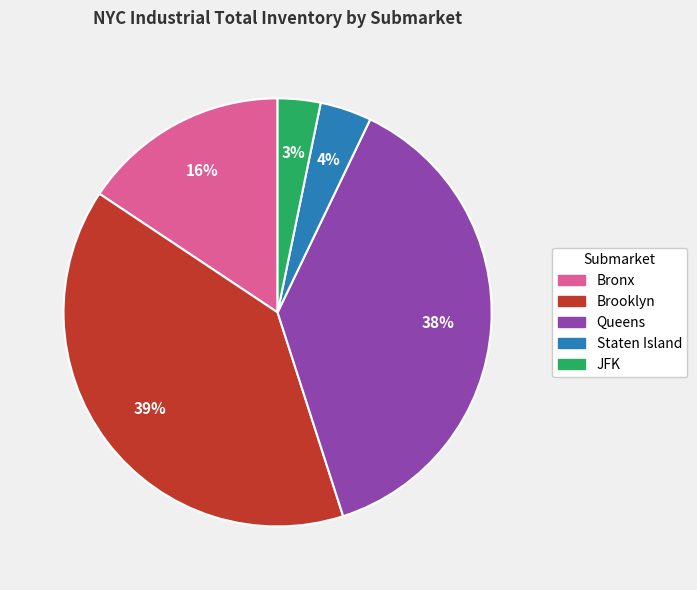

Approximately how many times larger is the value at JFK compared to Staten Island?

0.8